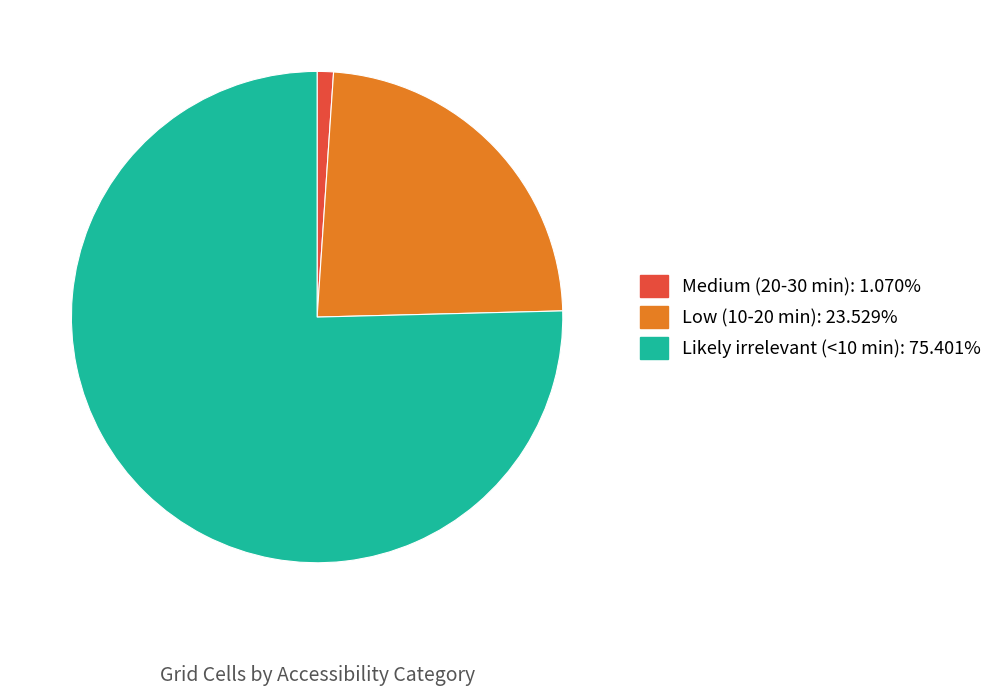

True or false: Medium (20-30 min) accounts for 1% of the total.

True